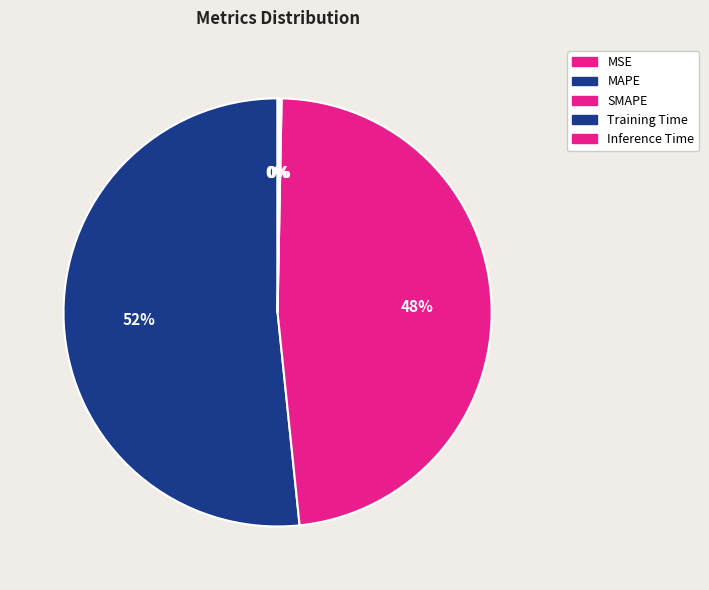

What is the smallest slice in the pie chart?

MSE